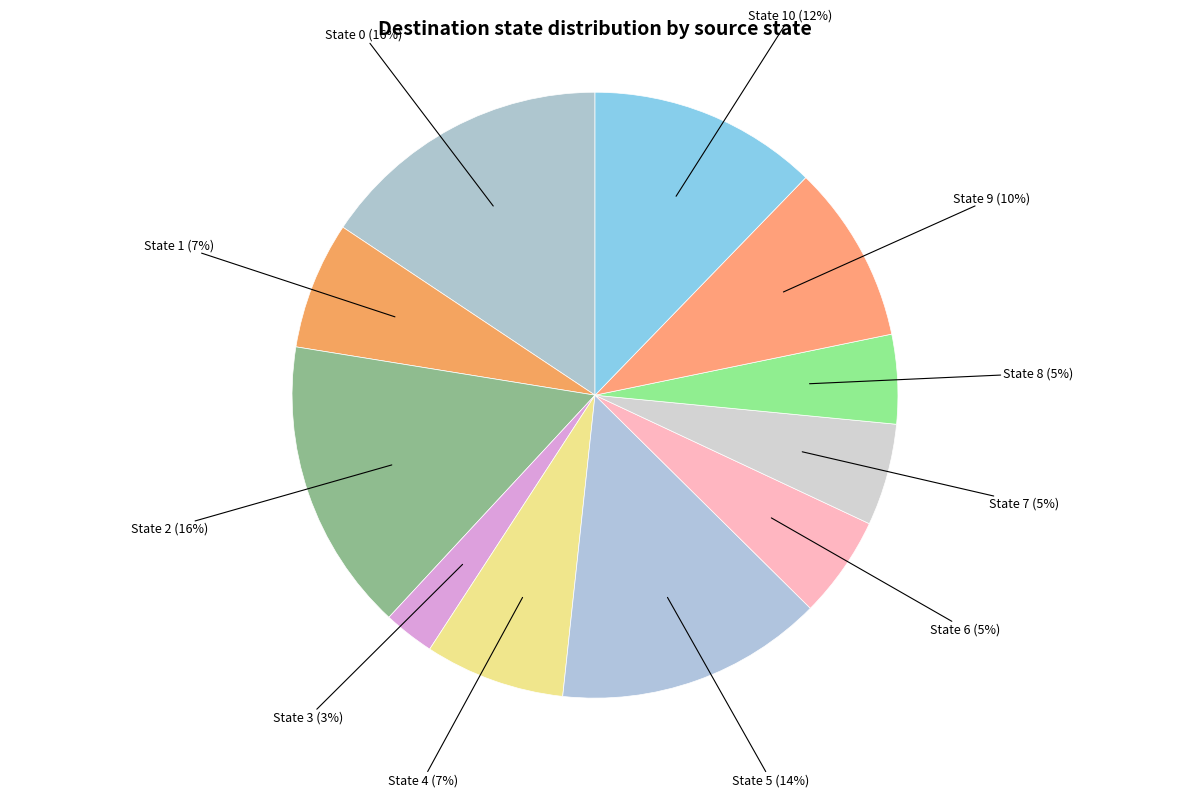

How many segments does this pie chart have?

11